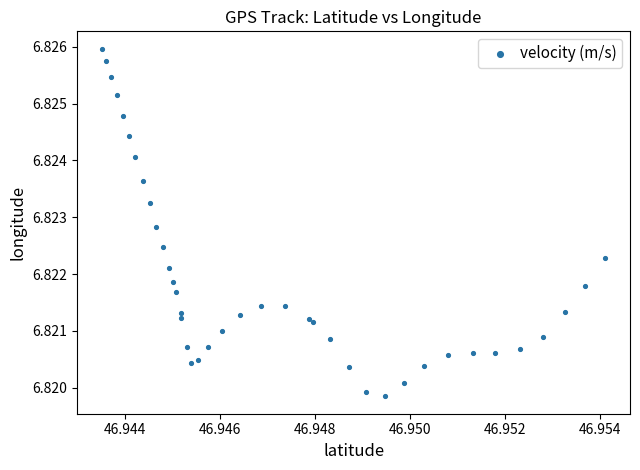

How many data points are displayed?

40